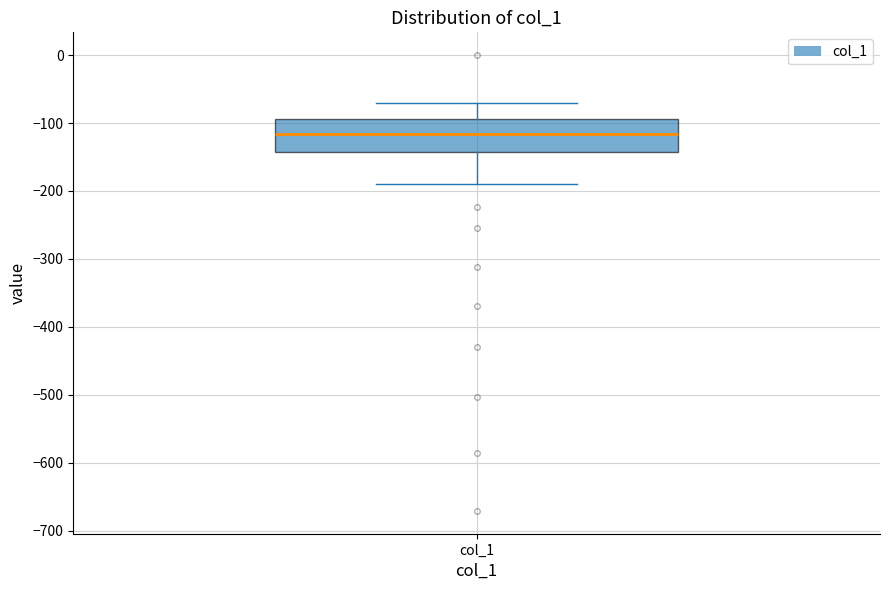

Where does the median line of the box for col_1 sit on the y-axis? The values are not printed on the chart, so give them approximately, as read against the axis.

-120